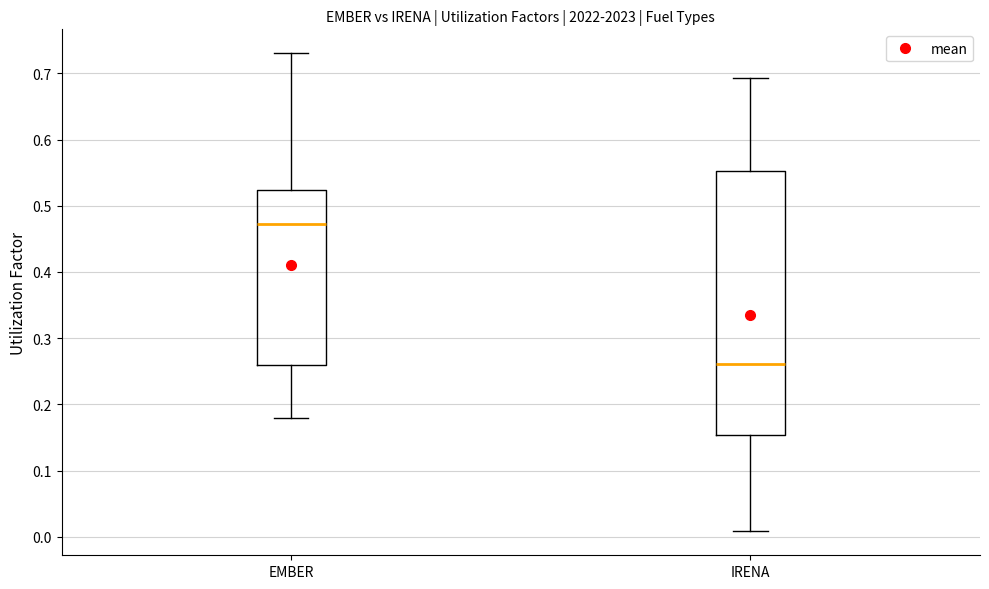

Which box is the tallest, from its lower edge to its upper edge?

IRENA